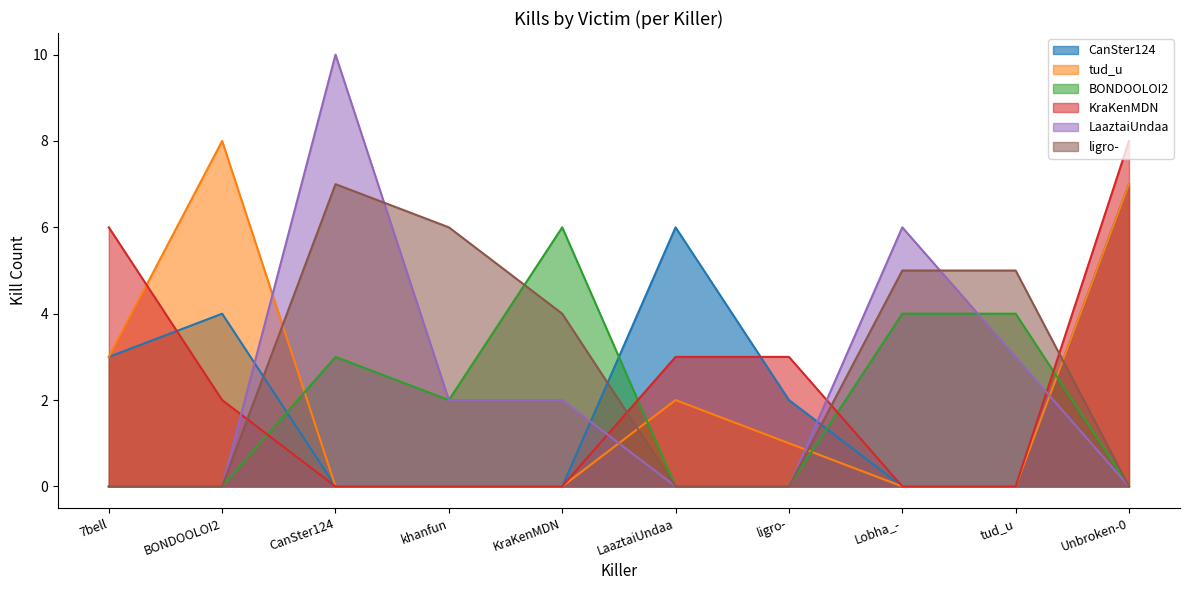

What is the difference between the maximum and minimum values in the tud_u series?

8